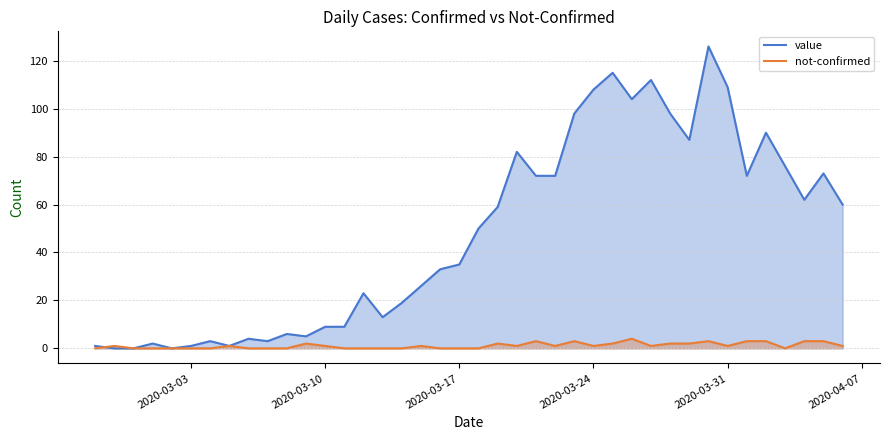

At how many categories does at least one series exceed 69?

16